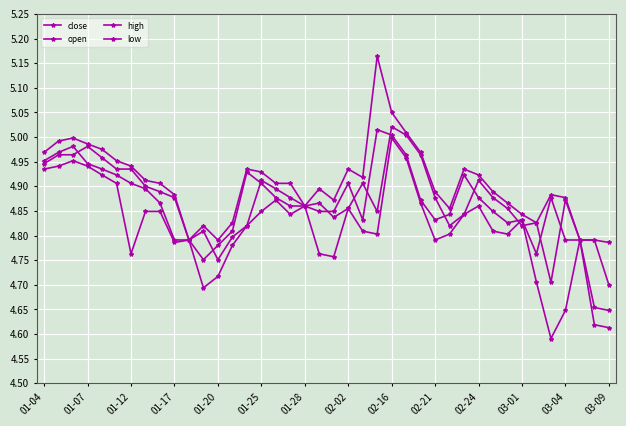

Where do low and open first cross each other?

32 and 33